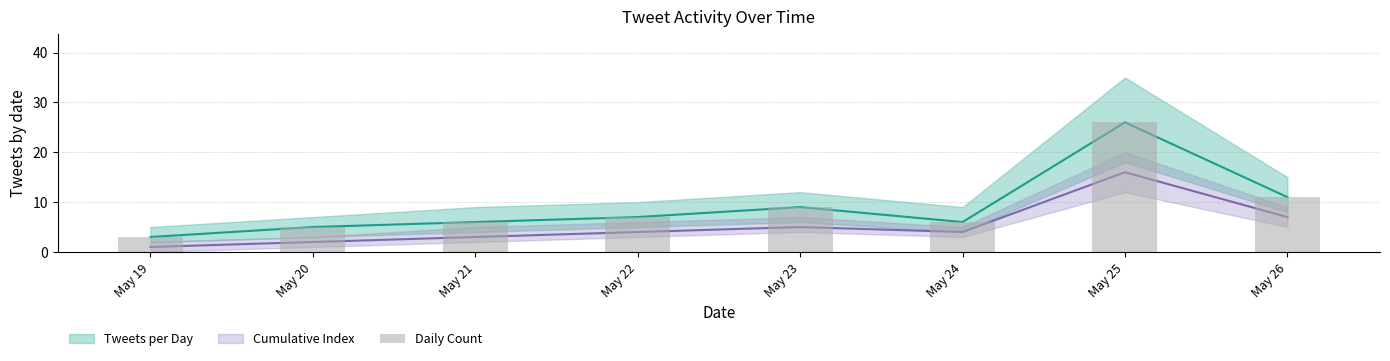

List the labels in order of value, smallest first.

May 19, May 20, May 21, May 24, May 22, May 23, May 26, May 25